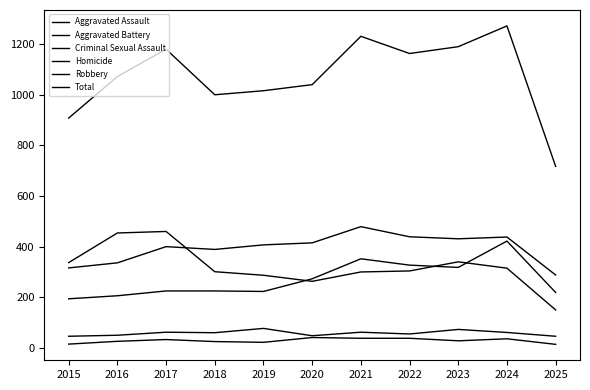

Does the chart have visible grid lines?

No